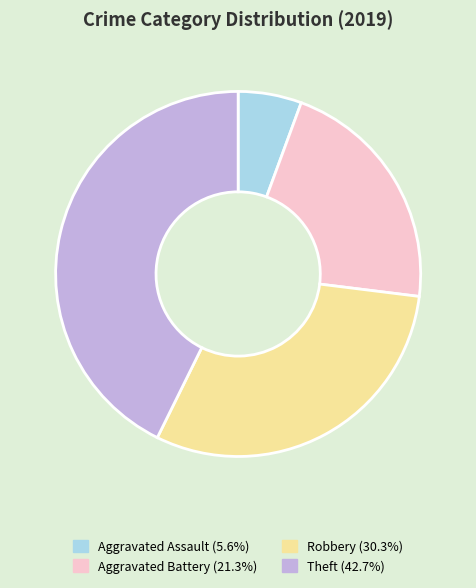

Combined, do Robbery and Aggravated Battery account for over 50%?

Yes